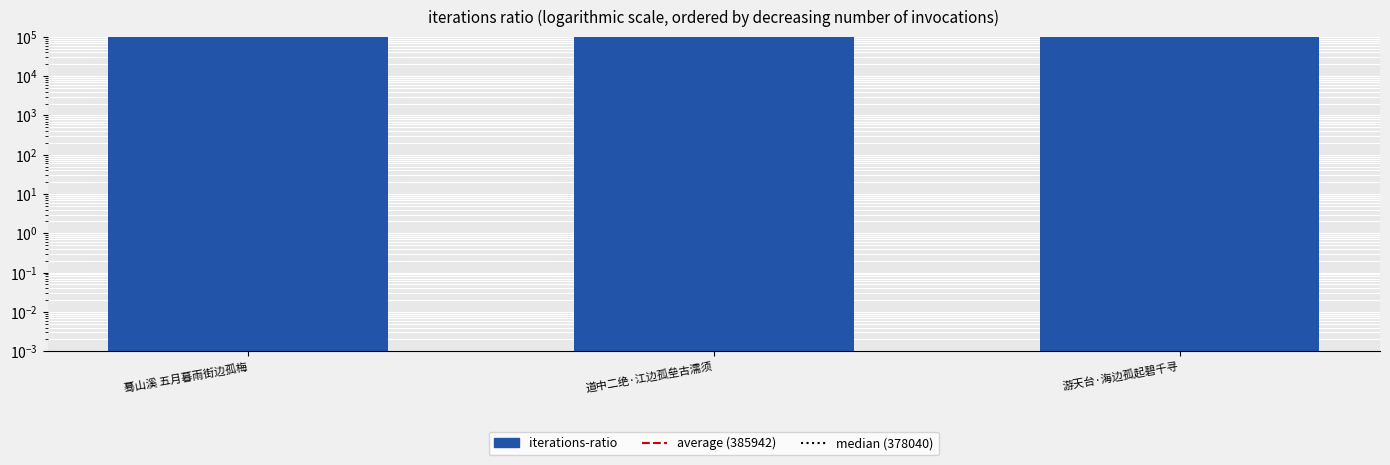

What is the smallest value displayed?

336726